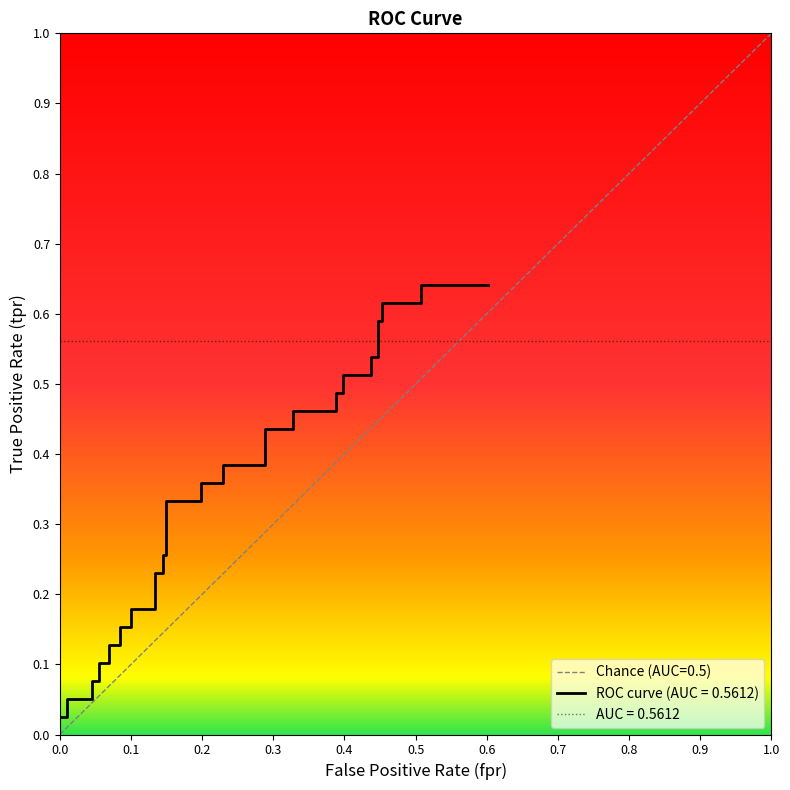

Count the number of categories in the chart.

40